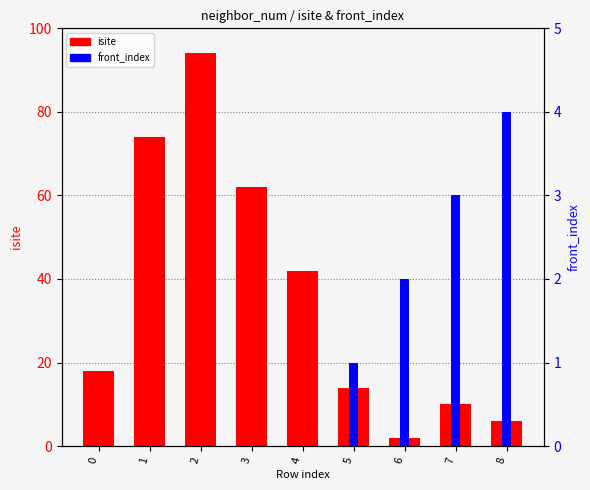

Which series changed the most between 4 and 6?

isite